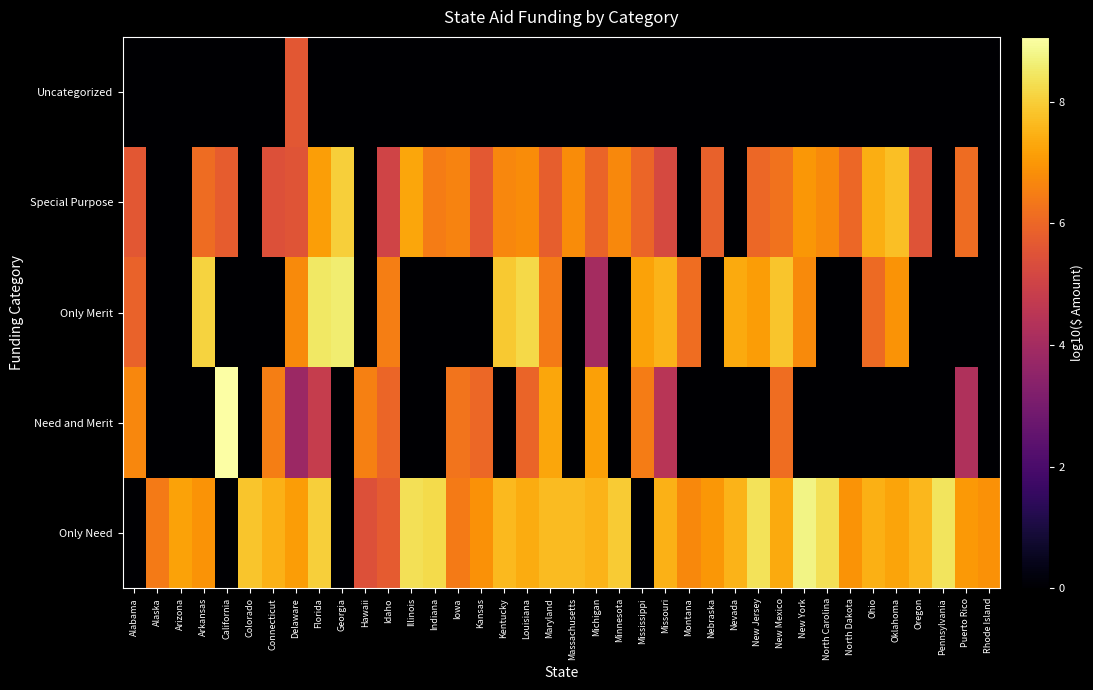

What is the maximum value shown in the chart?

9.1